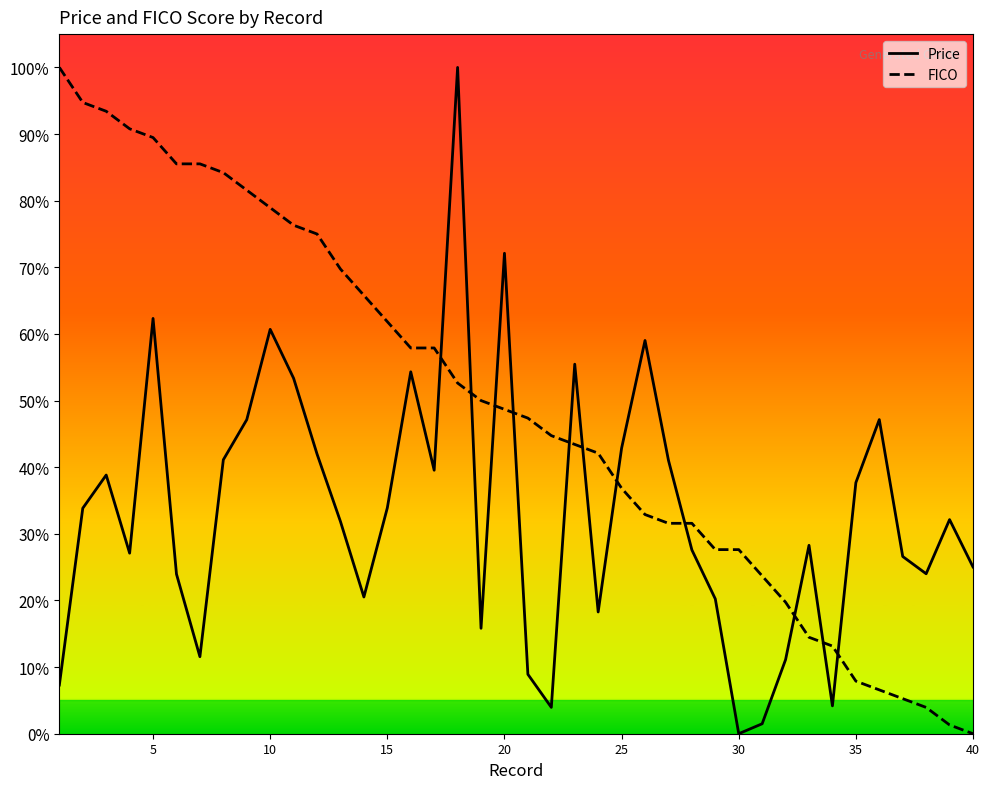

What is the difference between the maximum and minimum values in the Price series?

1.0